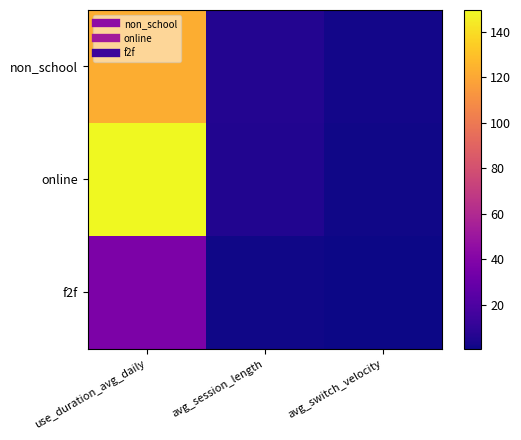

Which label corresponds to the smallest value in the chart?

avg_switch_velocity